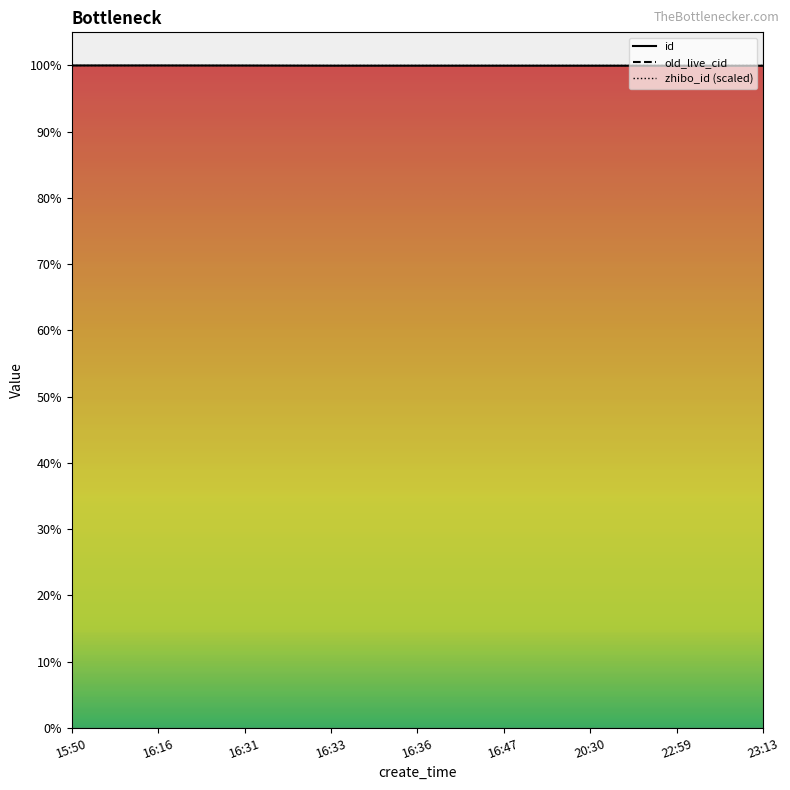

Reading left to right, list all the values displayed in this chart.

id: 190257	190255	190235	190195	190192	190190	190188	190179	190173
old_live_cid: 319951	319949	319919	319822	319808	319803	319796	319776	319740